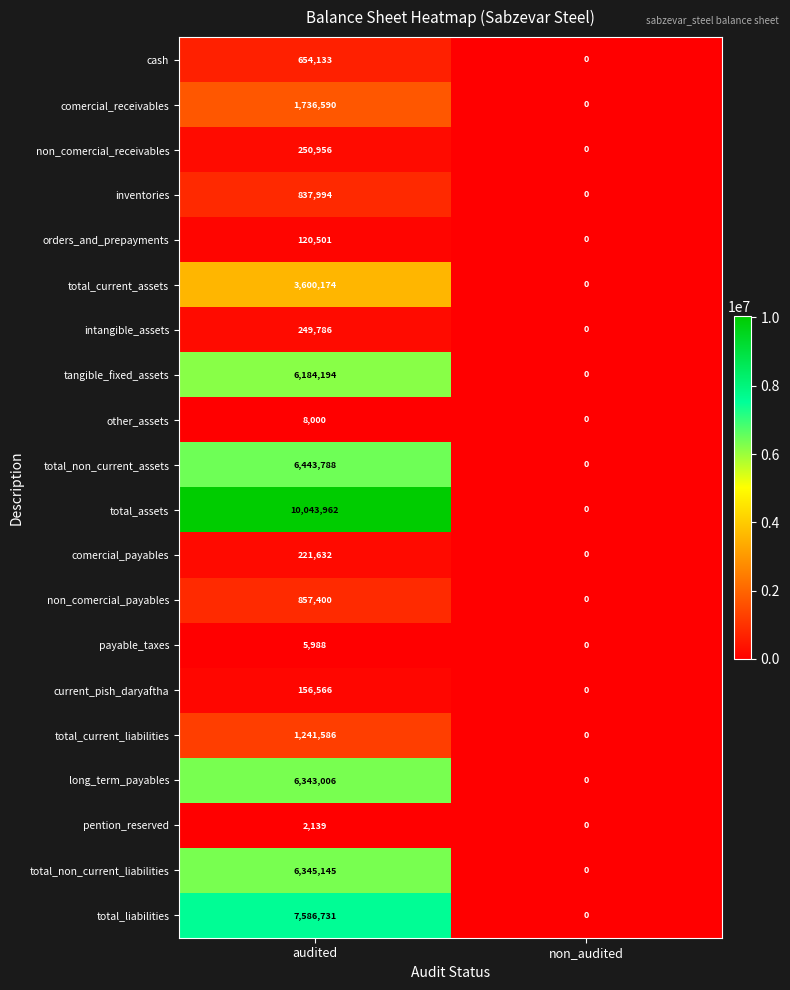

How many distinct data groups are displayed?

20